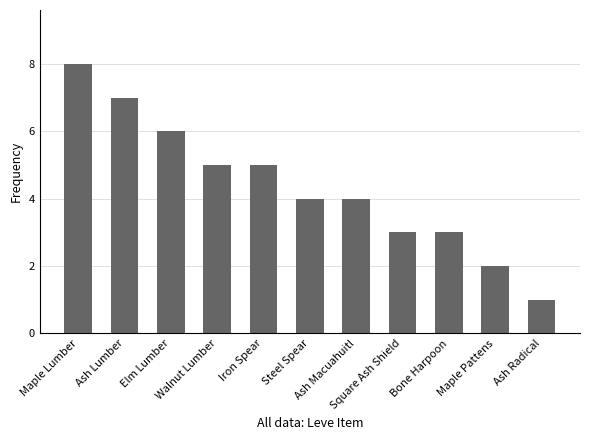

What is the minimum value shown in the chart?

1